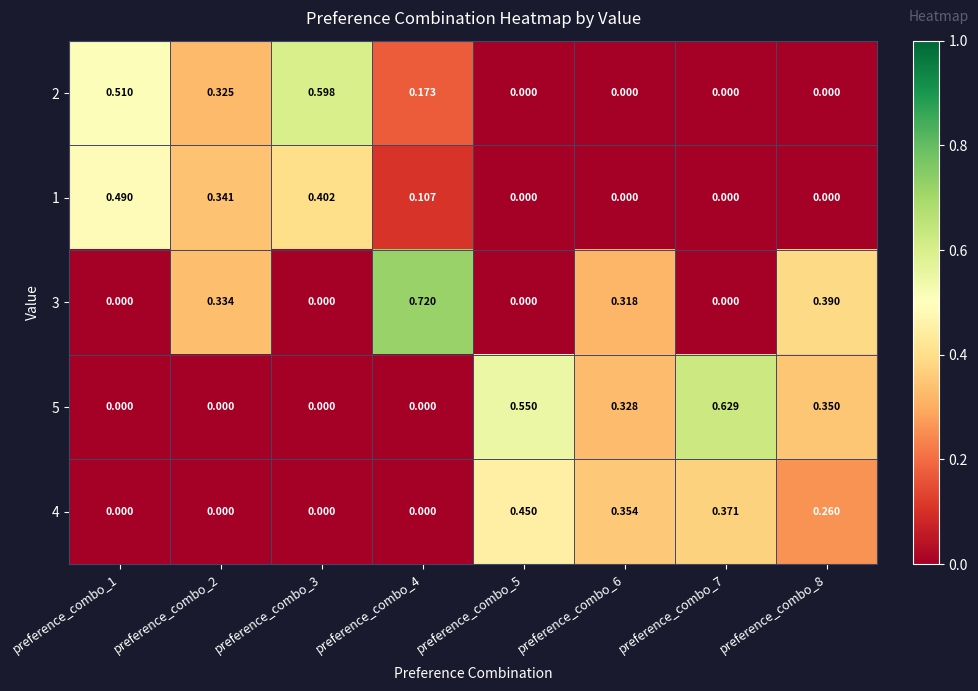

Which series has the widest spread of values?

3